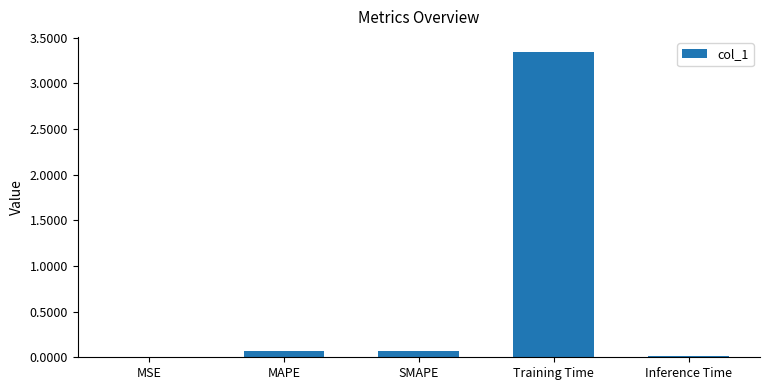

At which category does the chart reach its peak across all series?

Training Time